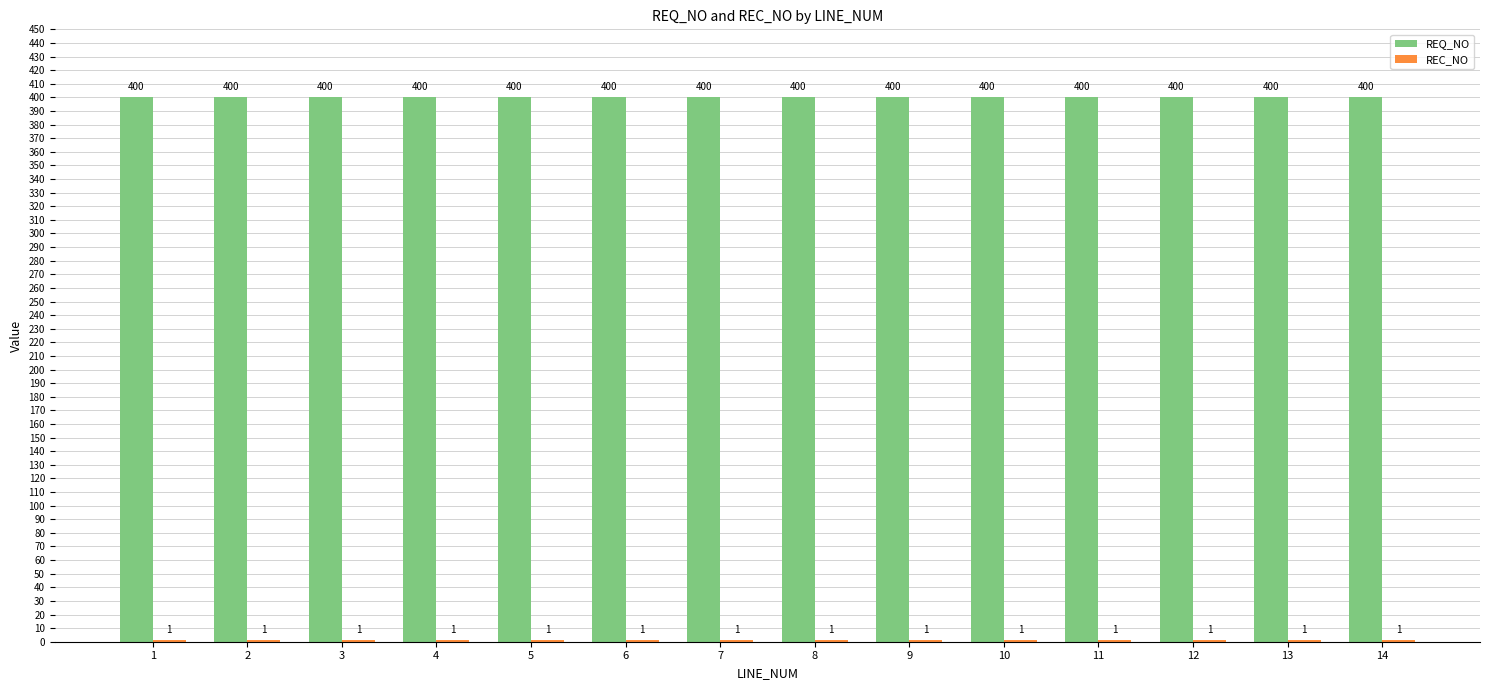

Which series has the largest total across all categories?

REQ_NO